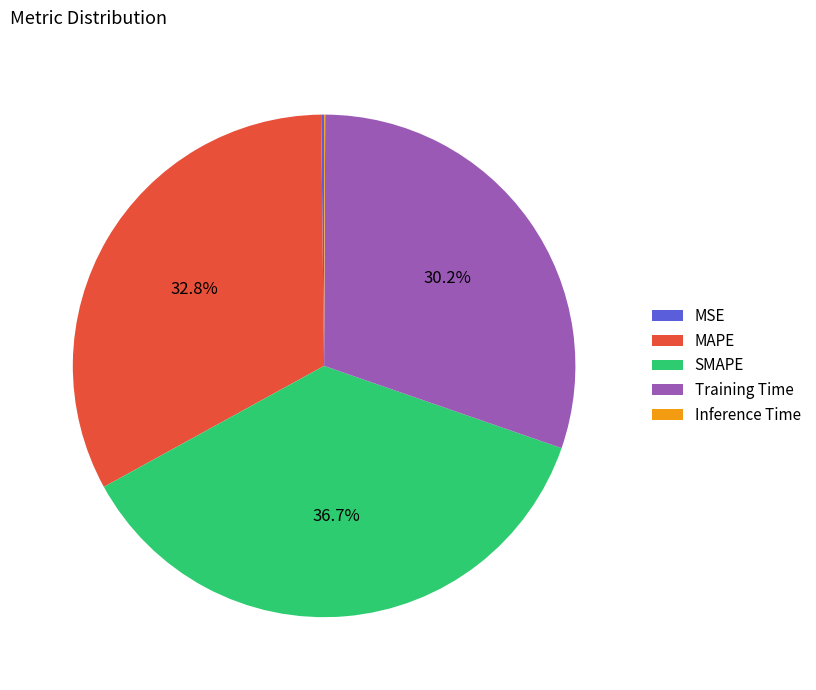

To the nearest percent, what is the combined percentage of MAPE and SMAPE?

70%